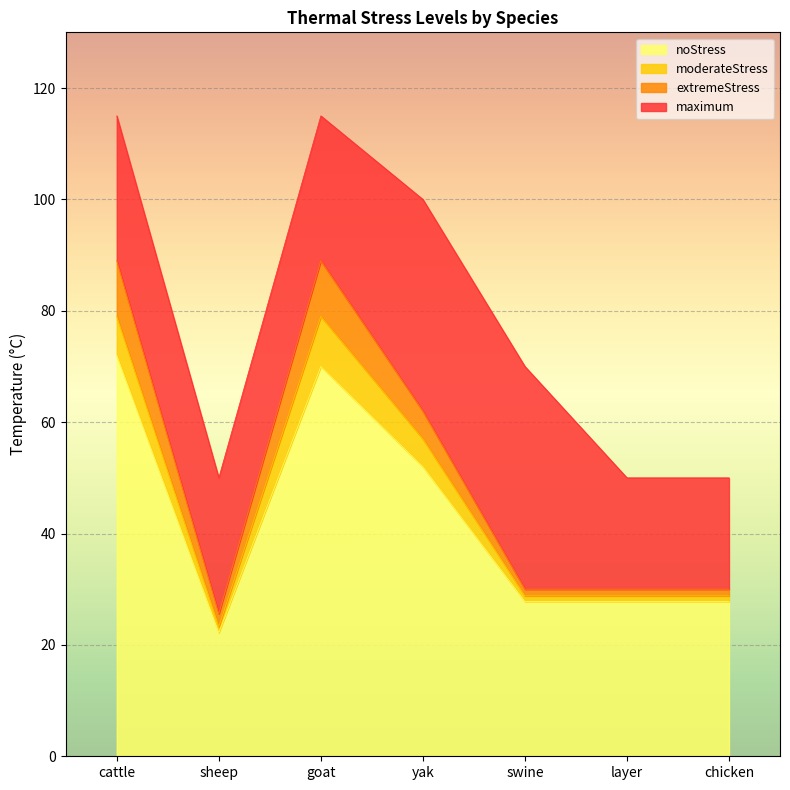

What is the value of the noStress point at the 6th from the left?

27.8